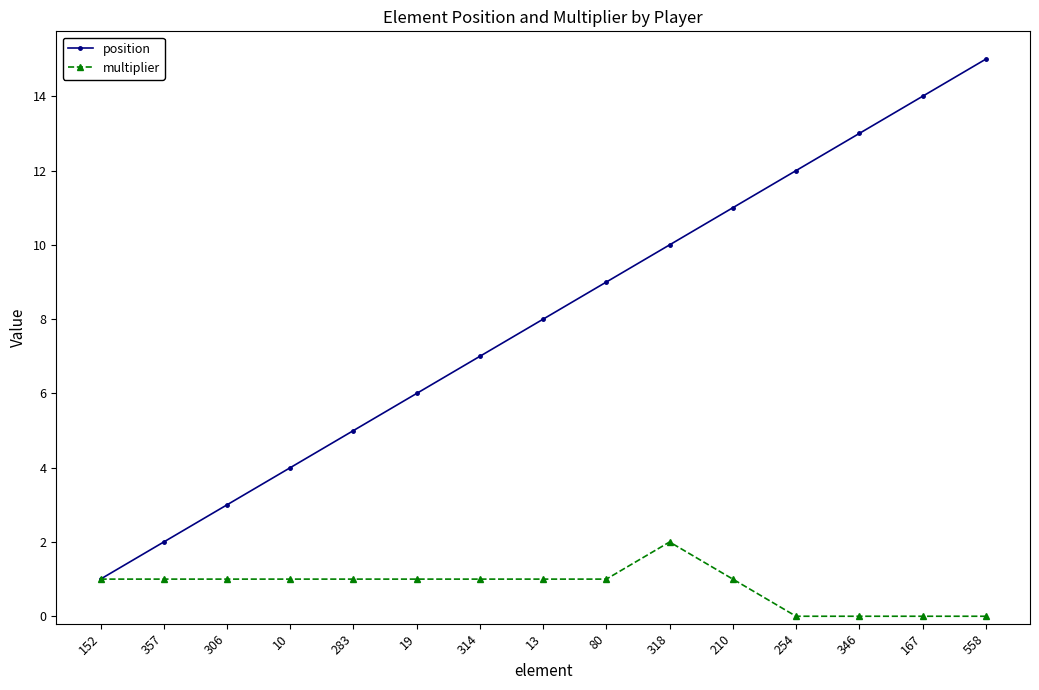

True or false: position has more than 1 interior local peaks.

False